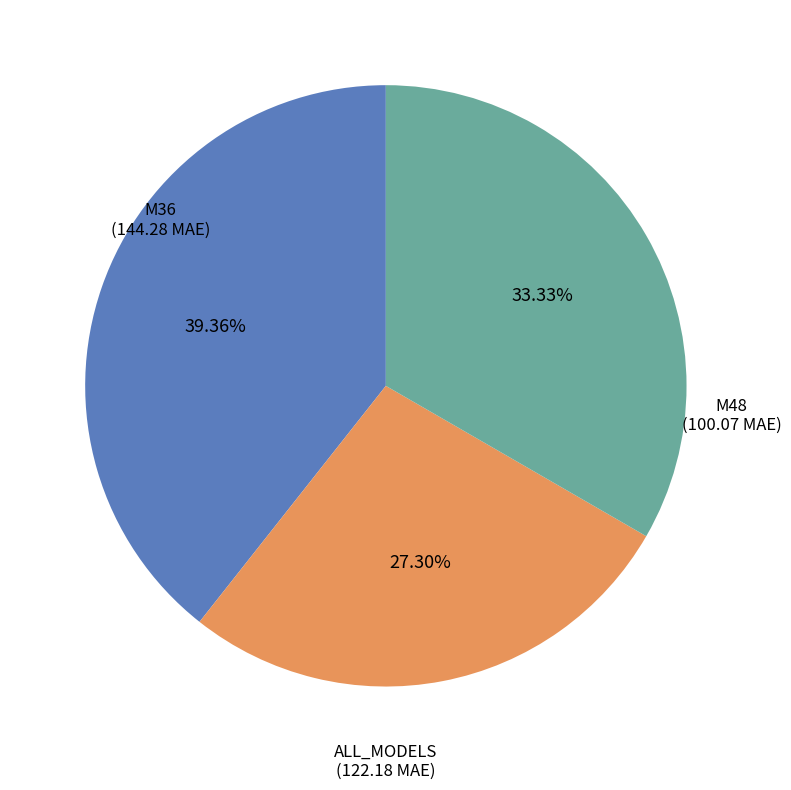

To the nearest percent, what is the average slice percentage?

33%